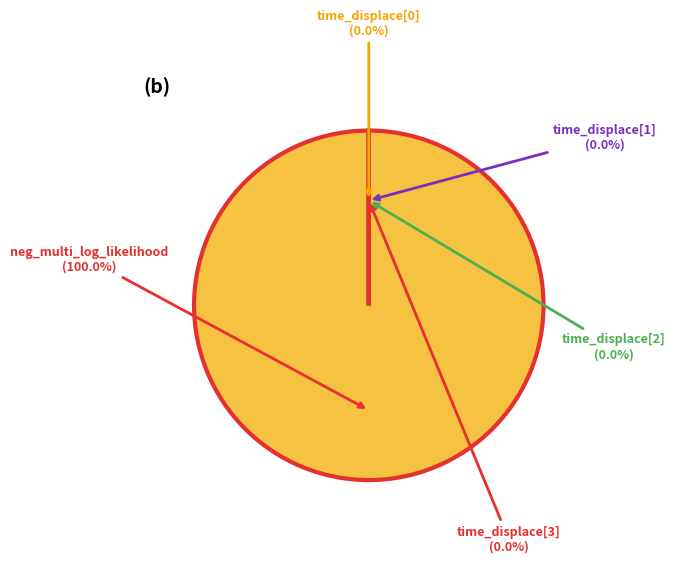

To the nearest percent, what is the difference between the largest and smallest slice percentages?

100%